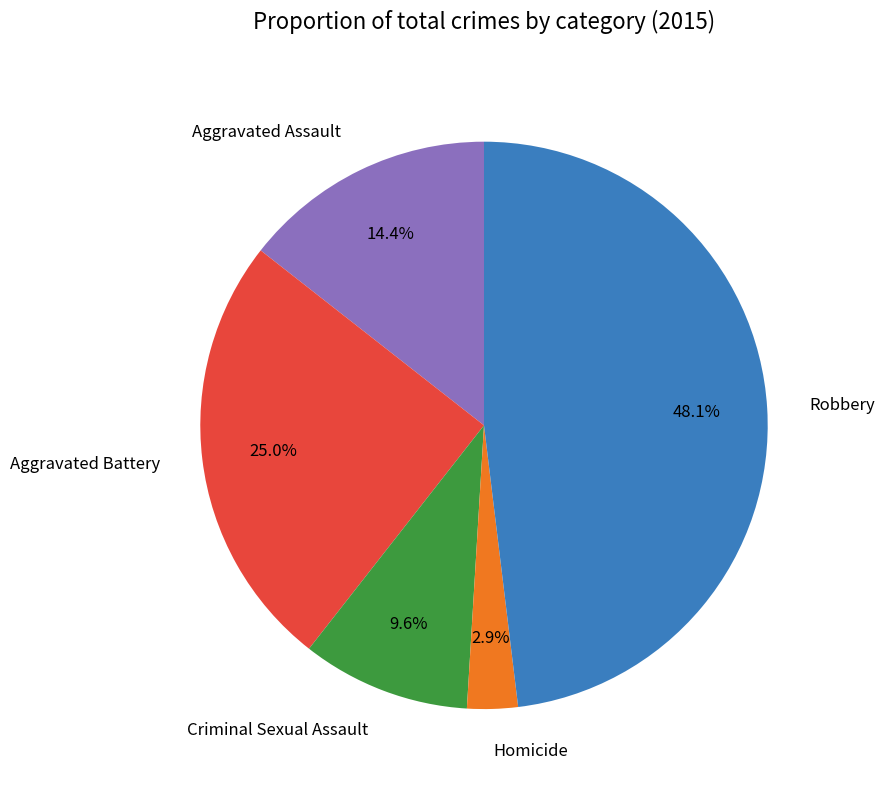

Is there any slice that represents more than half of the pie?

No